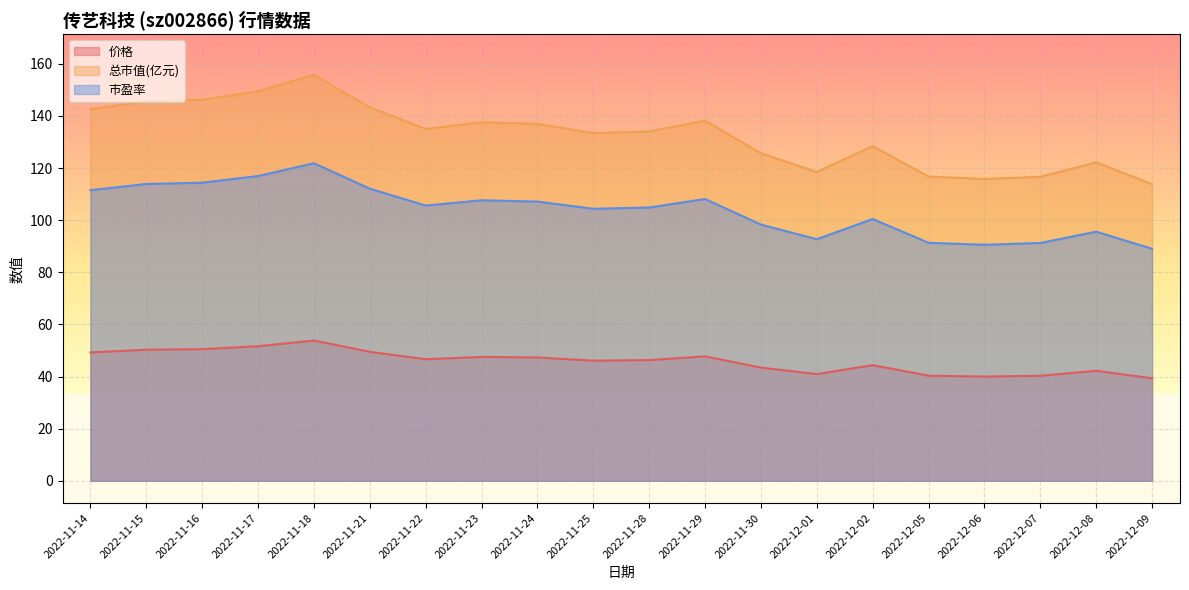

Which series has the largest total across all categories?

总市值(亿元)